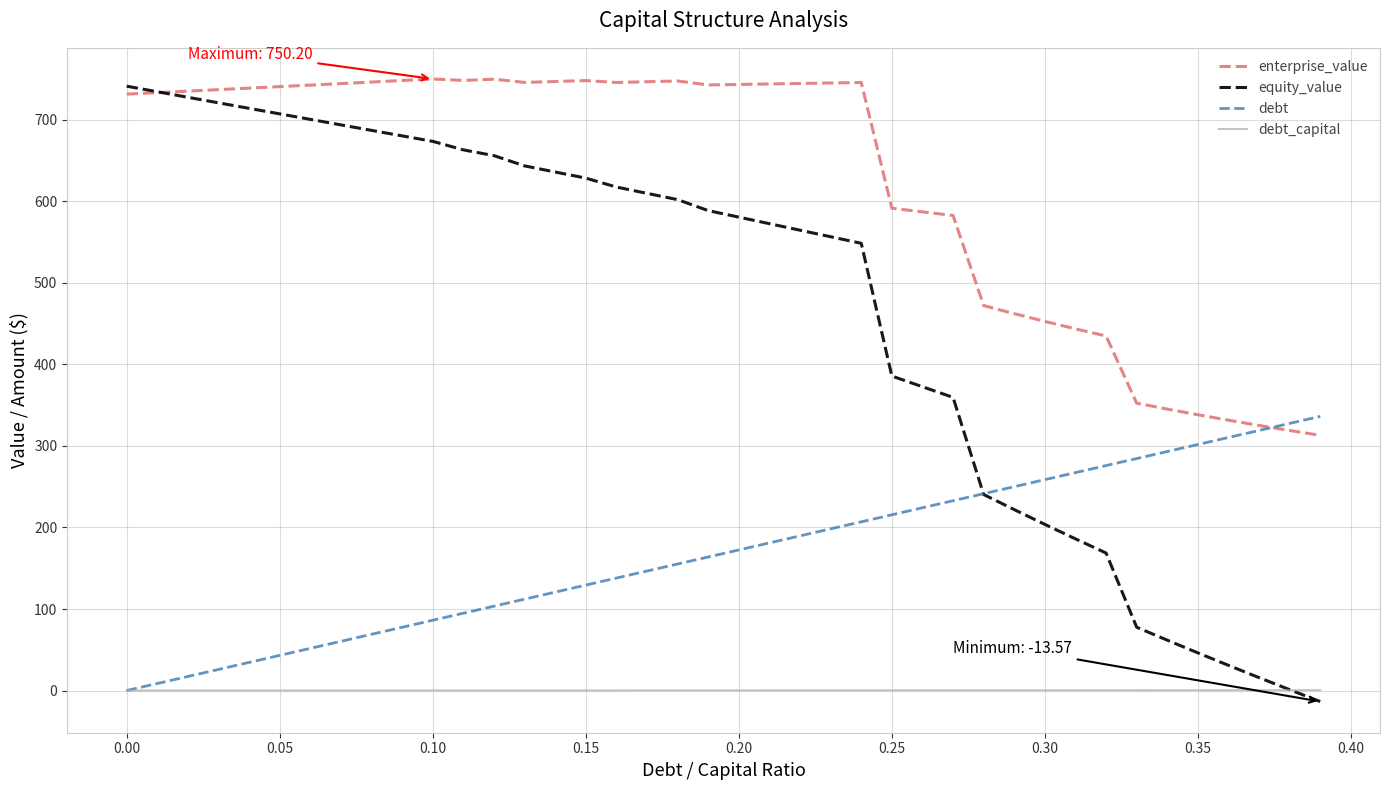

Does the chart have visible grid lines?

Yes